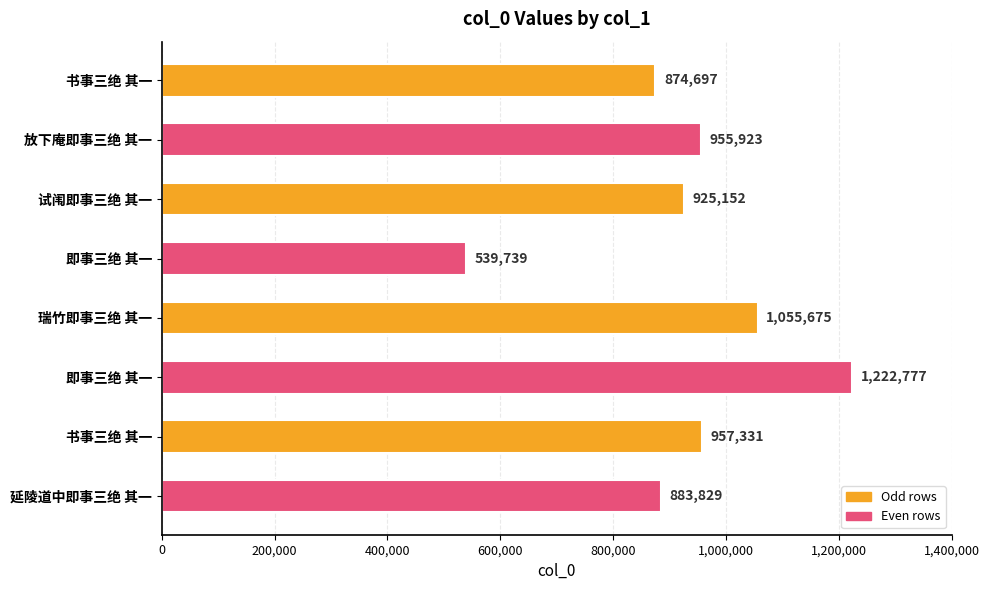

What is the difference between the maximum and second lowest values?

348080